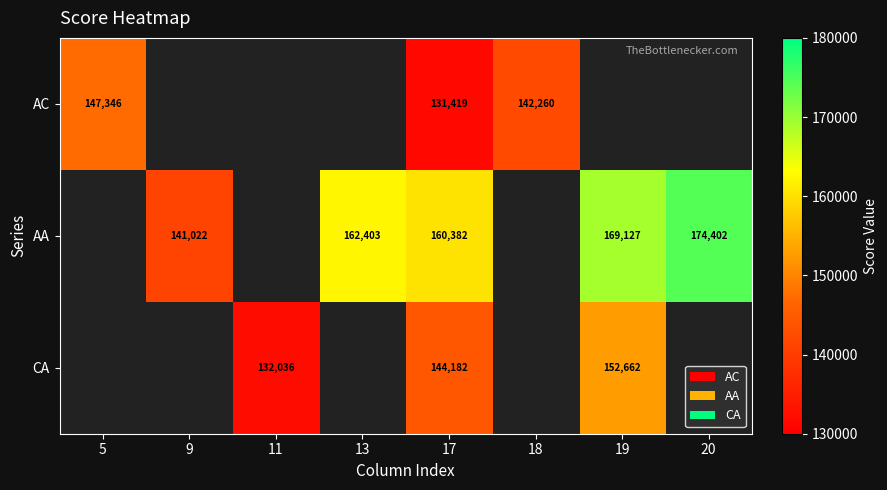

Is the value of AC at 17 greater than the value of CA at 11?

No